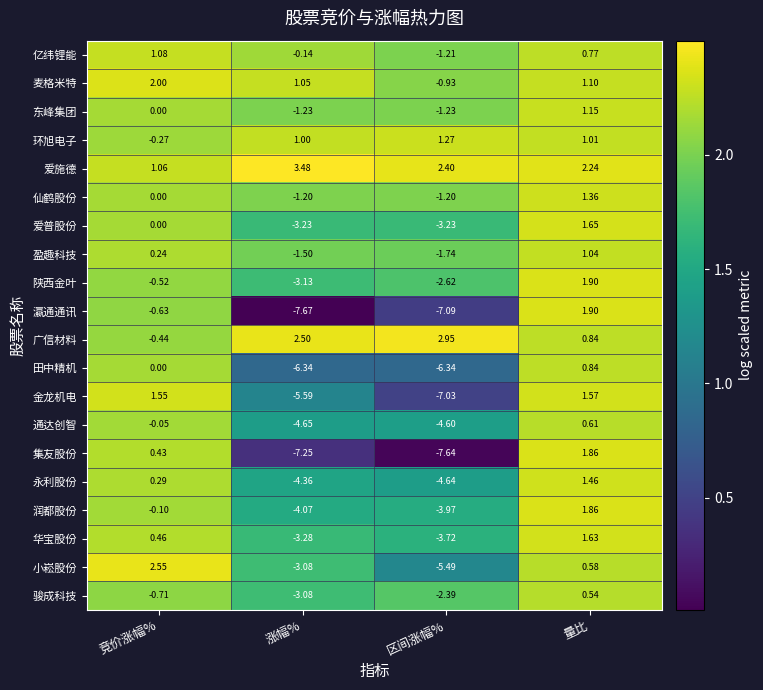

Count the number of data series in this chart.

20